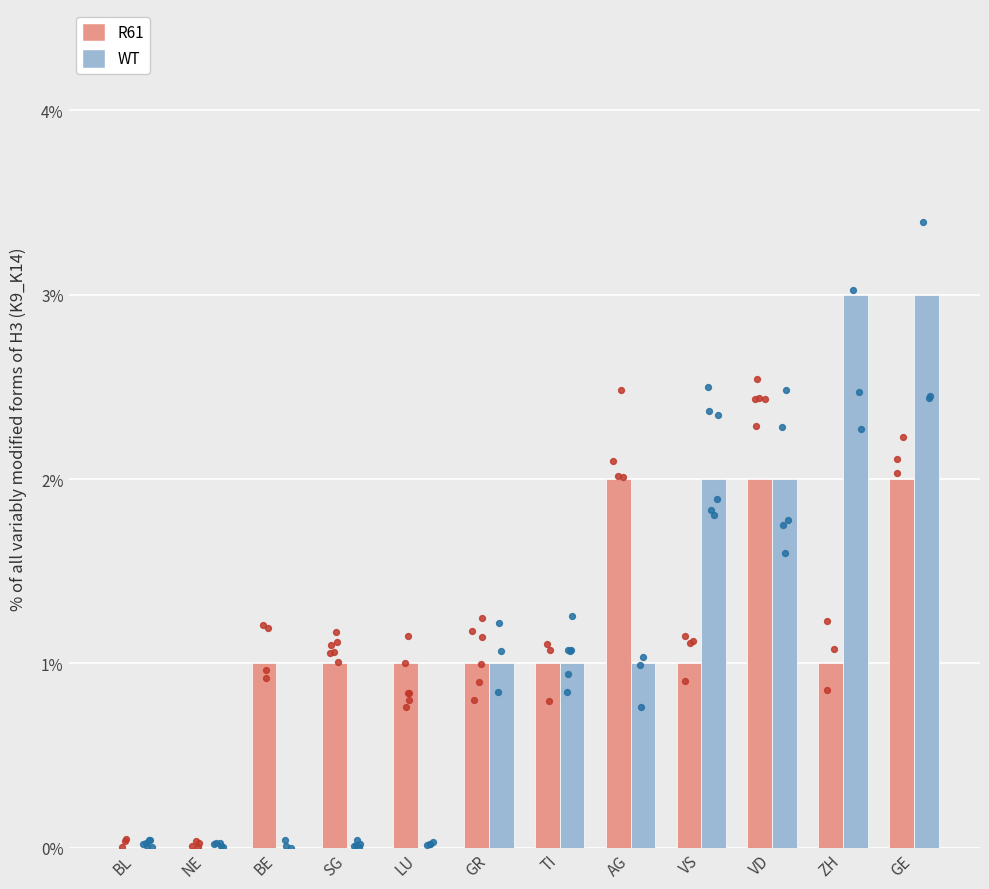

Is the value of R61 at NE greater than the value of WT at TI?

No